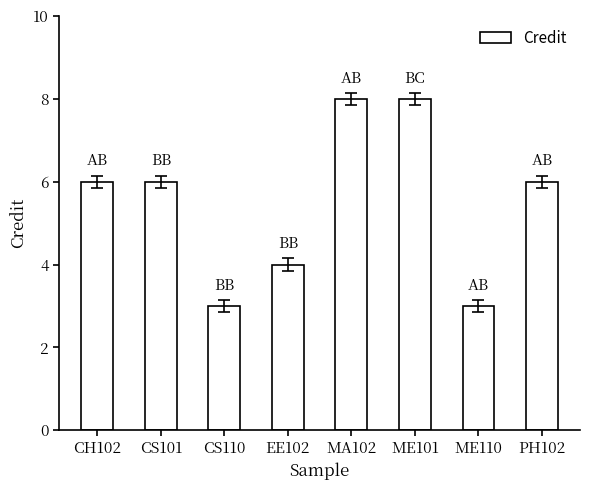

What is the difference between the second highest and second lowest values?

5